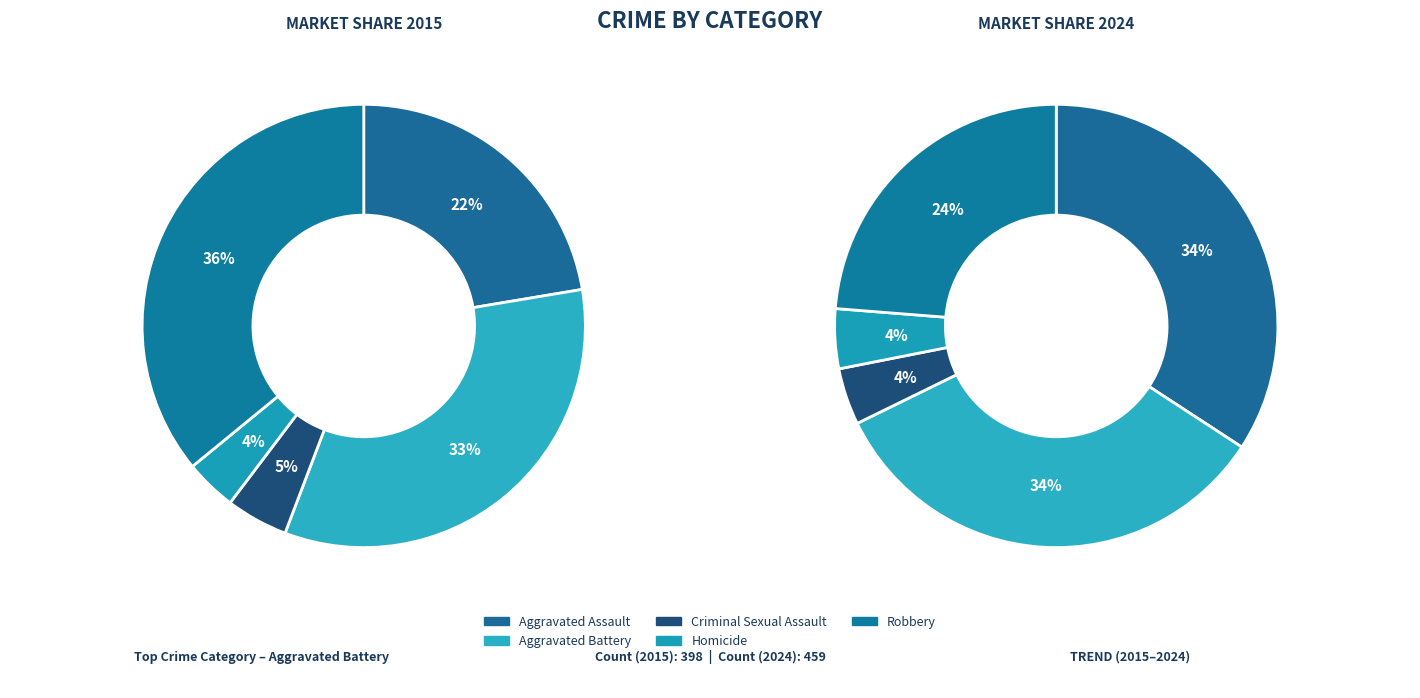

What is the smallest slice in the pie chart?

Homicide